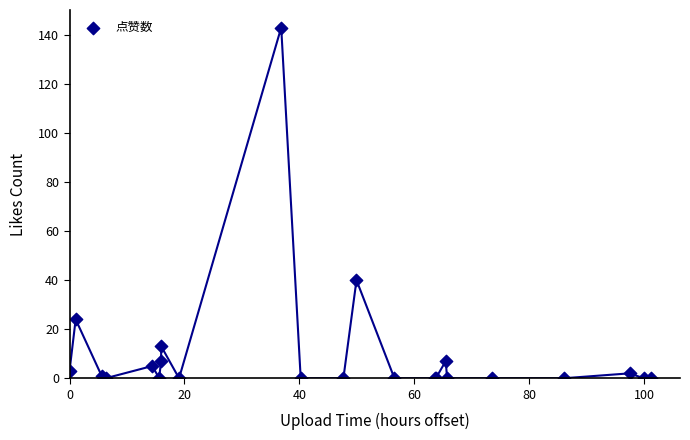

What Y value in the scatter plot is closest to 71?

40